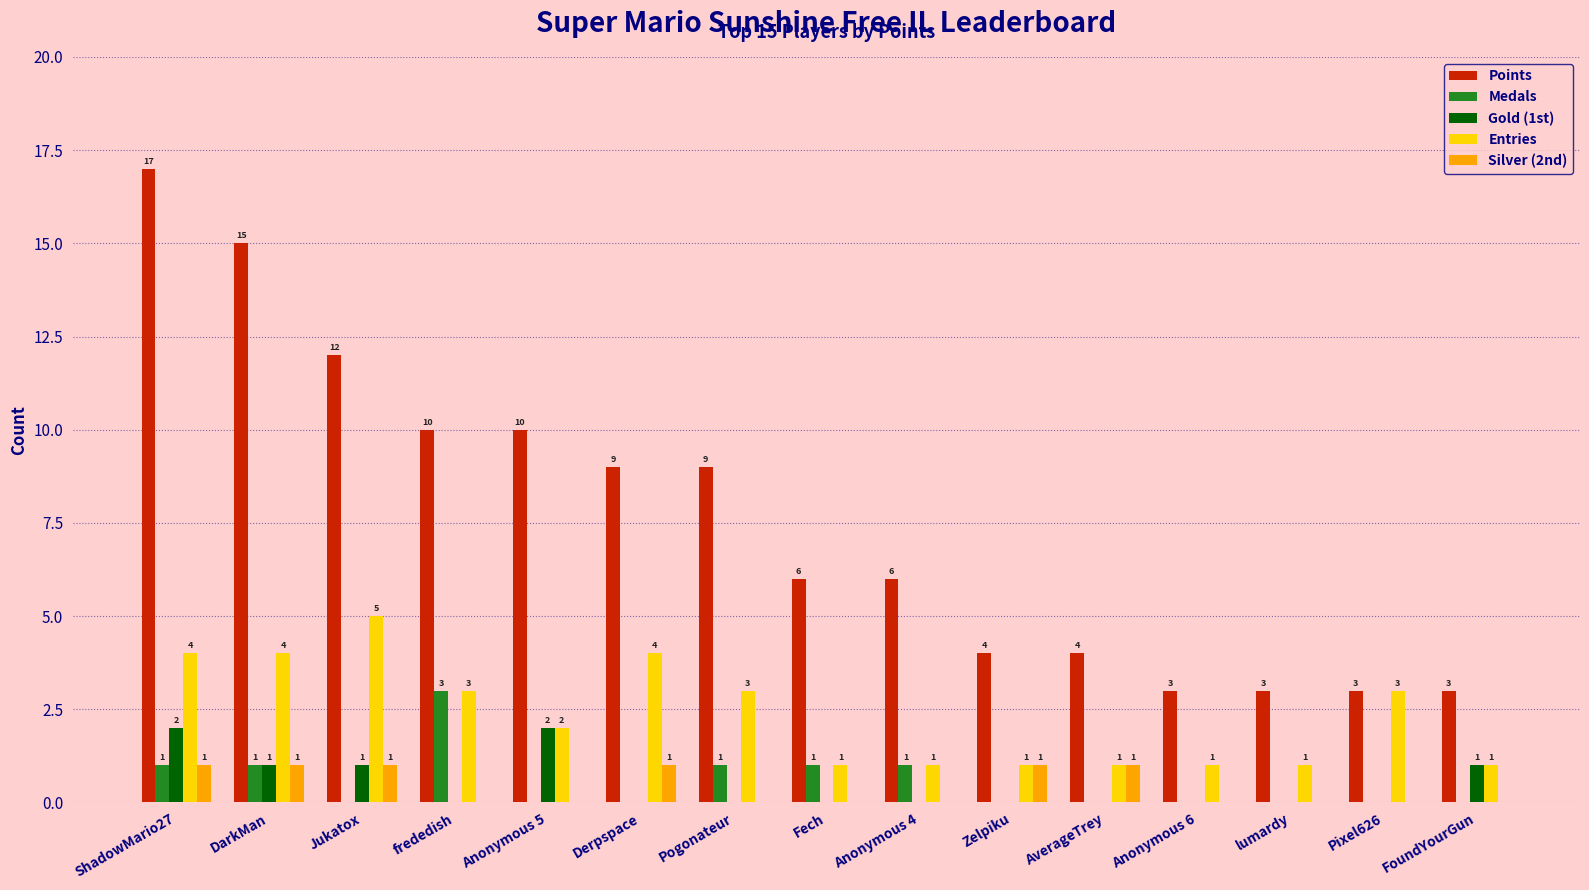

Which series changed the most between Pogonateur and Fech?

Points